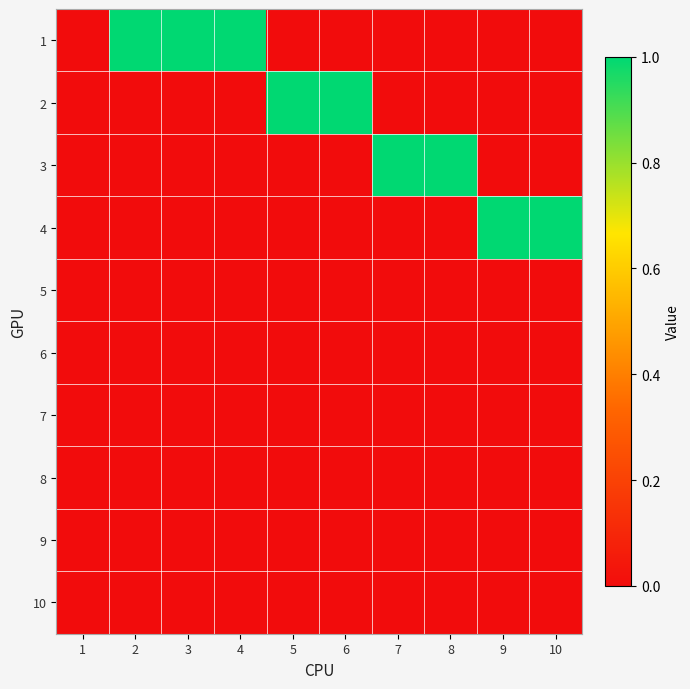

Which category has the highest value across all series?

2